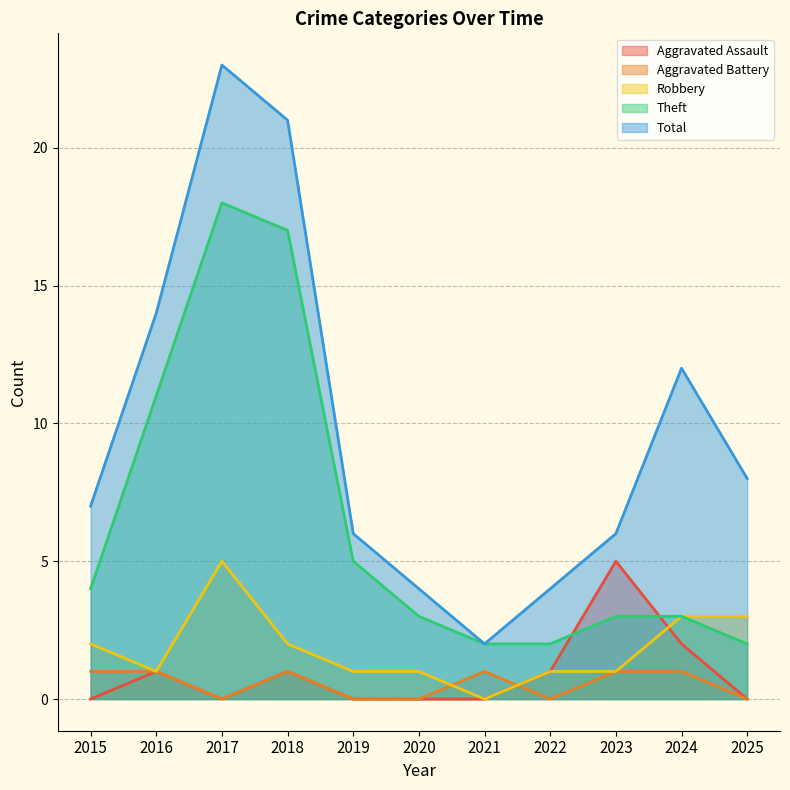

Reading left to right, what are all the values shown in this chart?

Aggravated Assault: 2015=0	2016=1	2017=0	2018=1	2019=0	2020=0	2021=0	2022=1	2023=5	2024=2	2025=0
Aggravated Battery: 2015=1	2016=1	2017=0	2018=1	2019=0	2020=0	2021=1	2022=0	2023=1	2024=1	2025=0
Robbery: 2015=2	2016=1	2017=5	2018=2	2019=1	2020=1	2021=0	2022=1	2023=1	2024=3	2025=3
Theft: 2015=4	2016=11	2017=18	2018=17	2019=5	2020=3	2021=2	2022=2	2023=3	2024=3	2025=2
Total: 2015=7	2016=14	2017=23	2018=21	2019=6	2020=4	2021=2	2022=4	2023=6	2024=12	2025=8